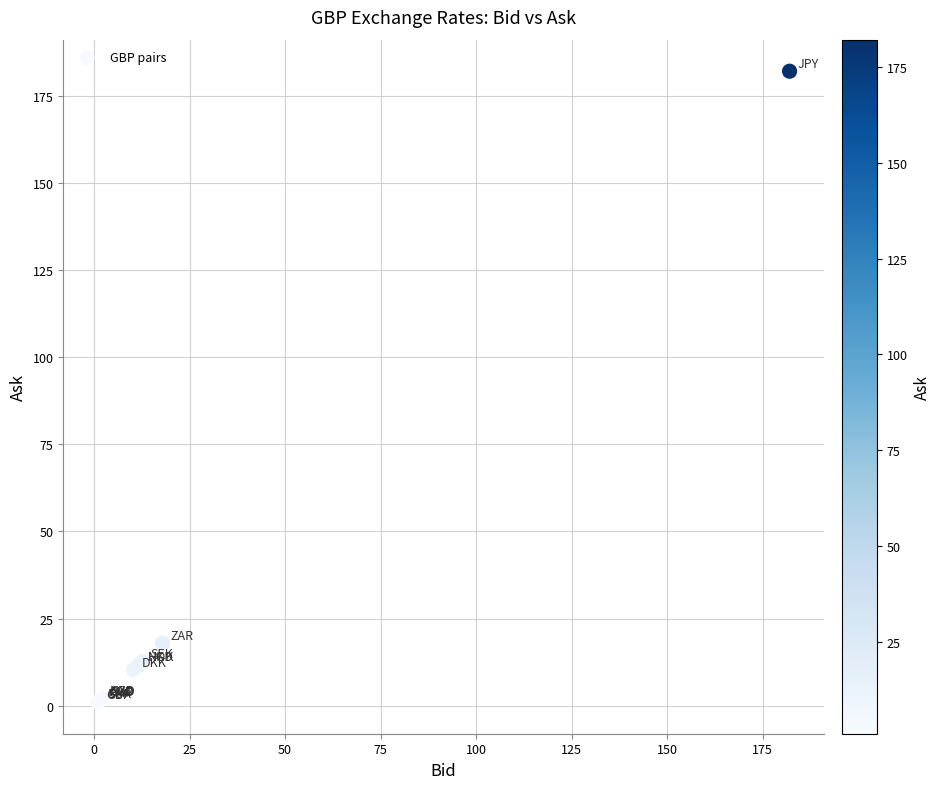

What Y value in the scatter plot is closest to 91?

17.9